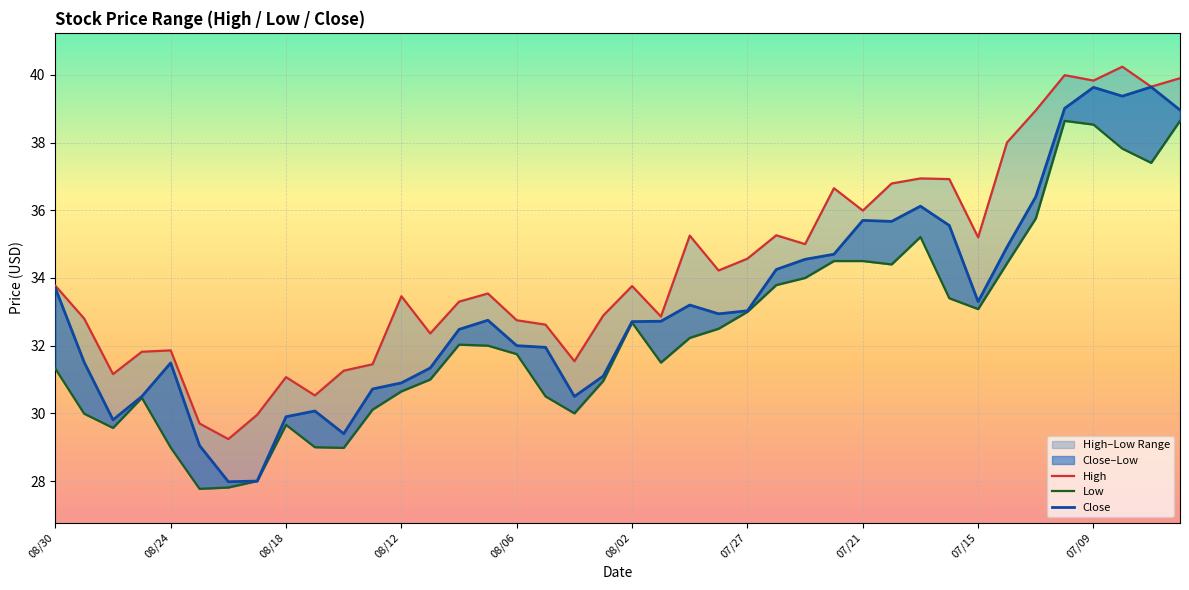

The High series shows 32.9 at 19. True or false?

True